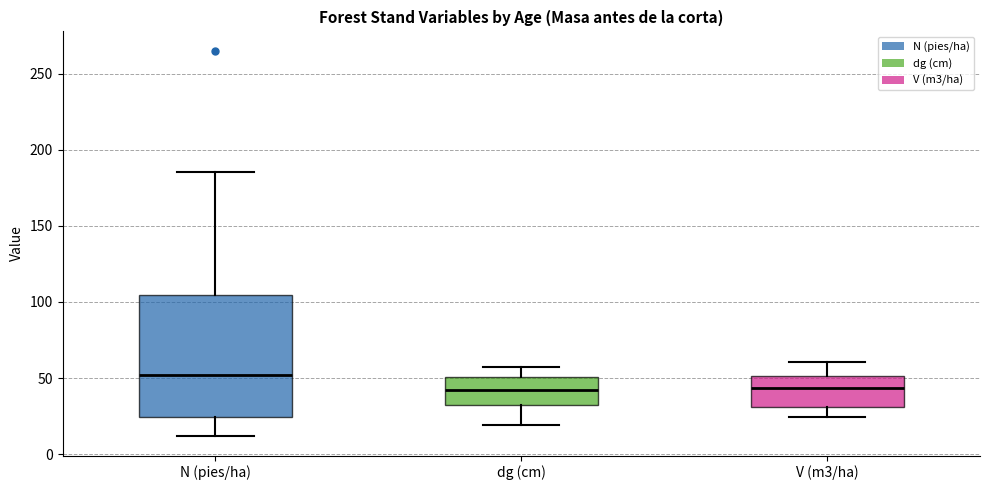

Which box is the tallest, from its lower edge to its upper edge?

N (pies/ha)